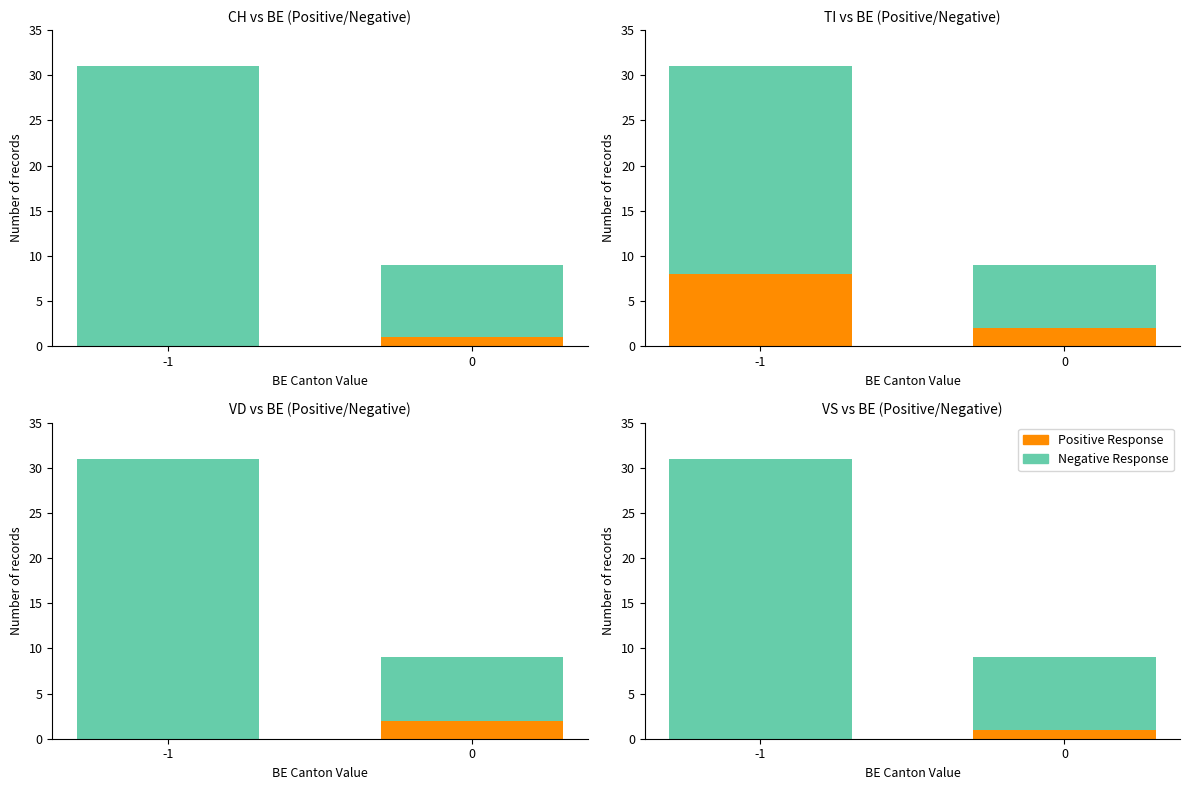

What is the value of the Positive Response bar at the 2nd from the left?

1